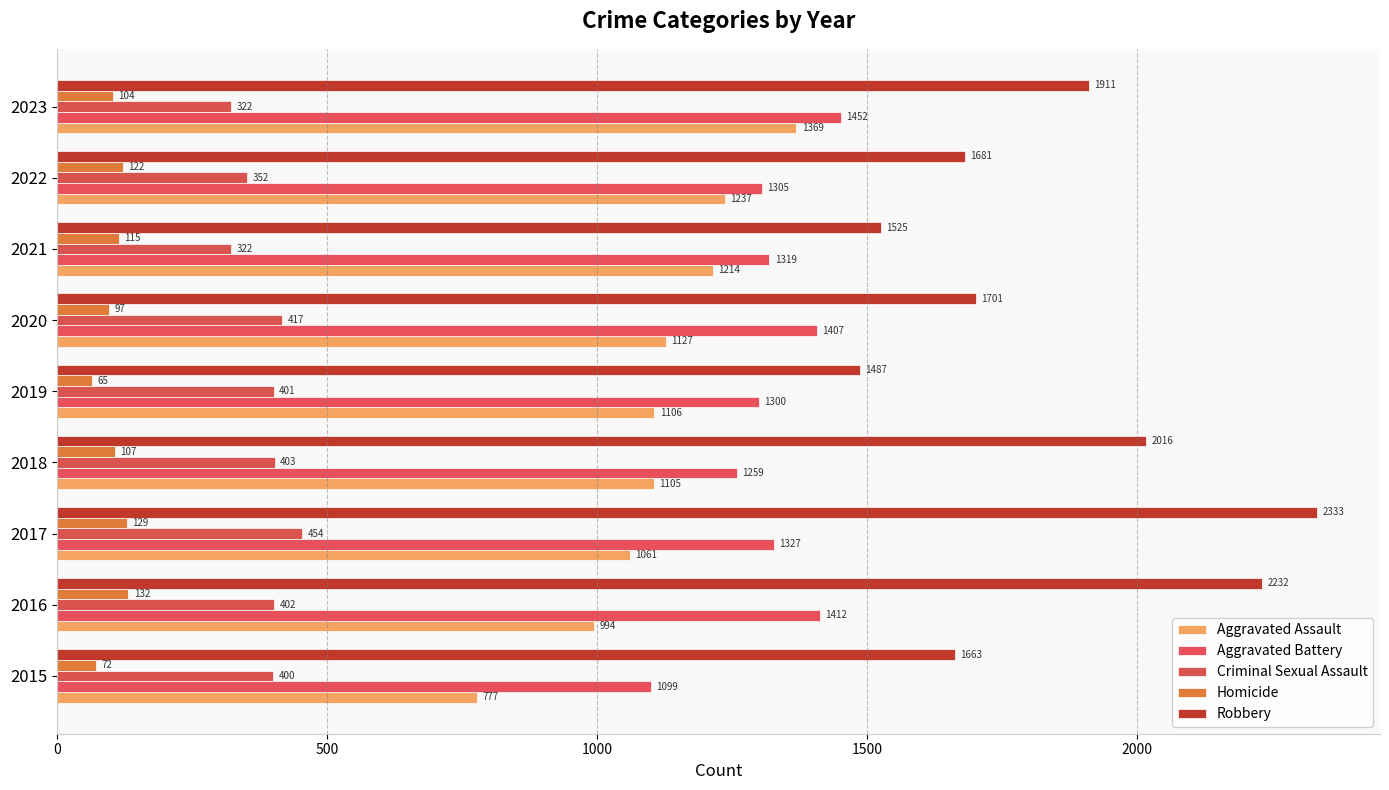

What position from the left is 2500?

6